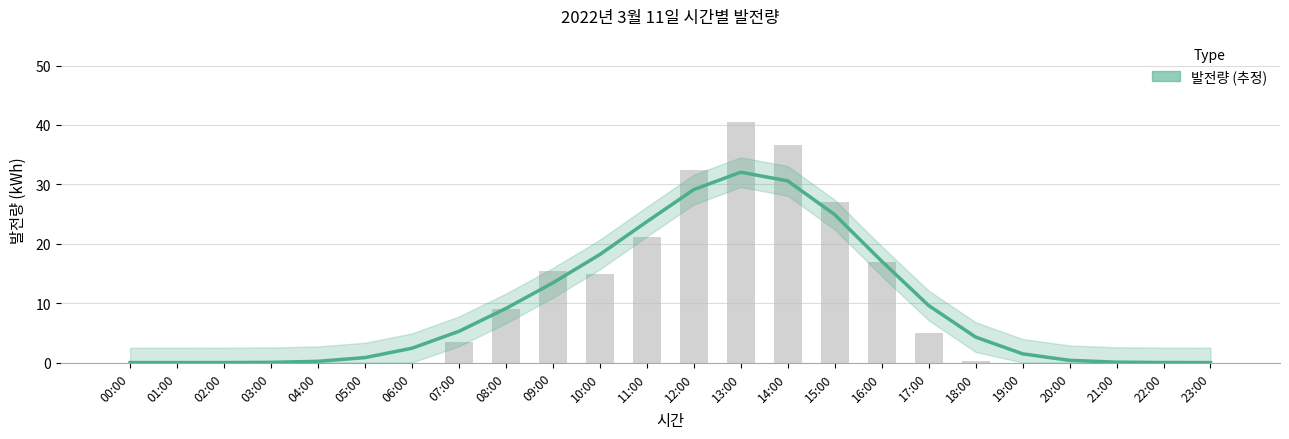

Reading left to right, list all the values displayed in this chart.

00:00=0.0	01:00=0.0	02:00=0.0	03:00=0.0	04:00=0.2	05:00=0.8	06:00=2.4	07:00=5.3	08:00=9.1	09:00=13.4	10:00=18.2	11:00=23.7	12:00=29.1	13:00=32.1	14:00=30.6	15:00=24.9	16:00=17.1	17:00=9.6	18:00=4.3	19:00=1.5	20:00=0.4	21:00=0.1	22:00=0.0	23:00=0.0